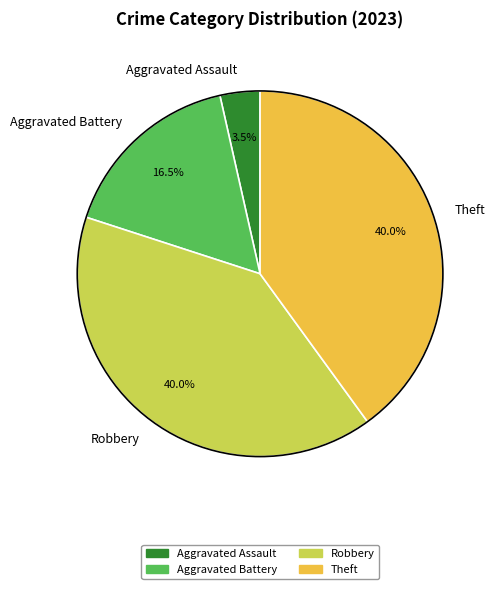

True or false: Theft accounts for 25% of the total.

False